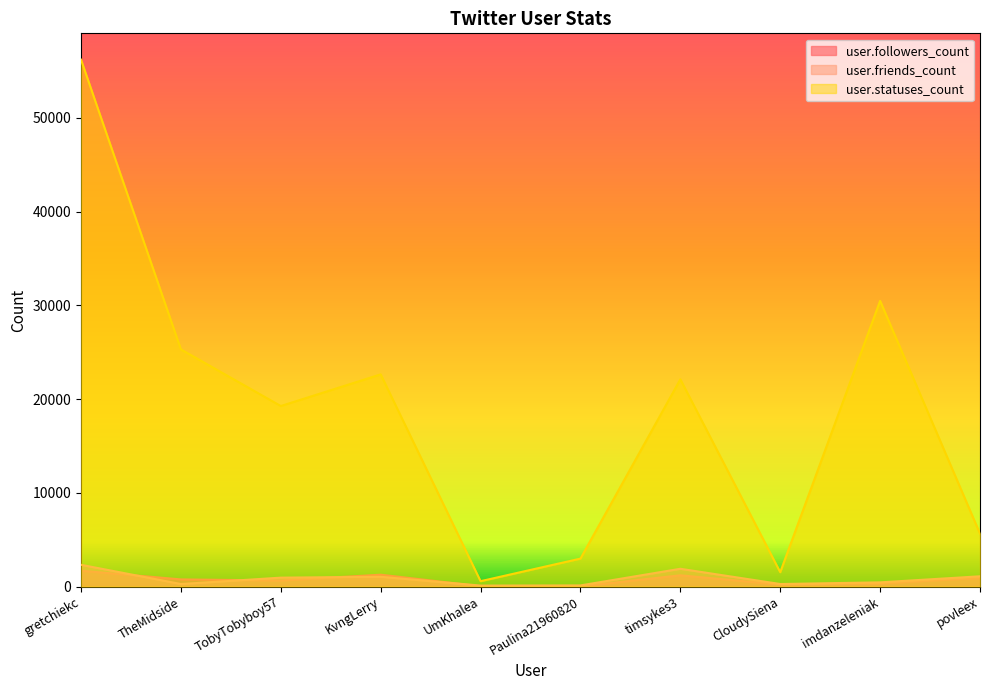

At which category is the sum across all series the highest?

gretchiekc